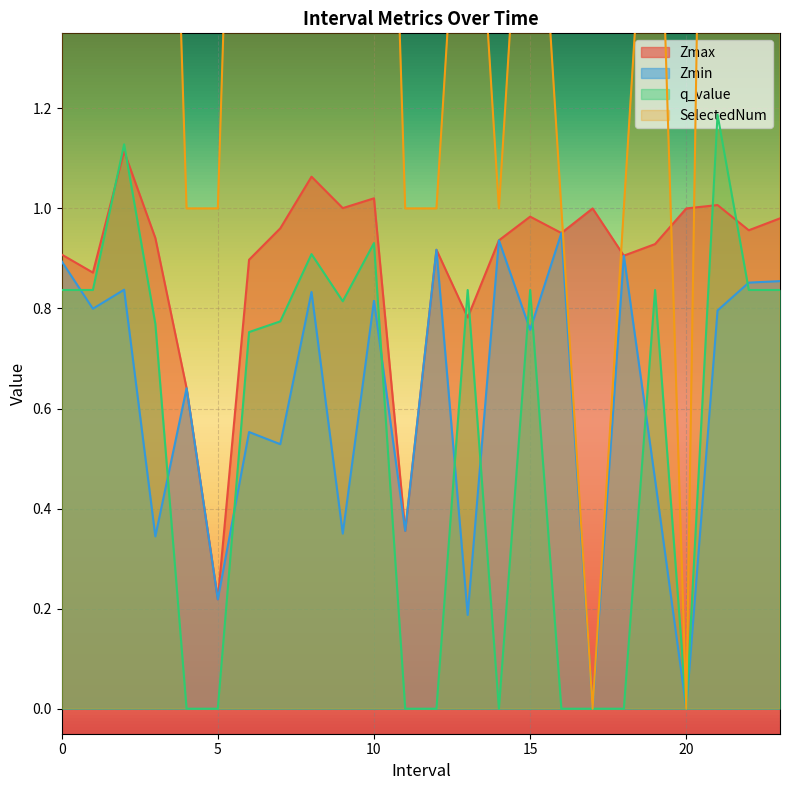

True or false: SelectedNum has a value of 0.4 at 4.0.

False